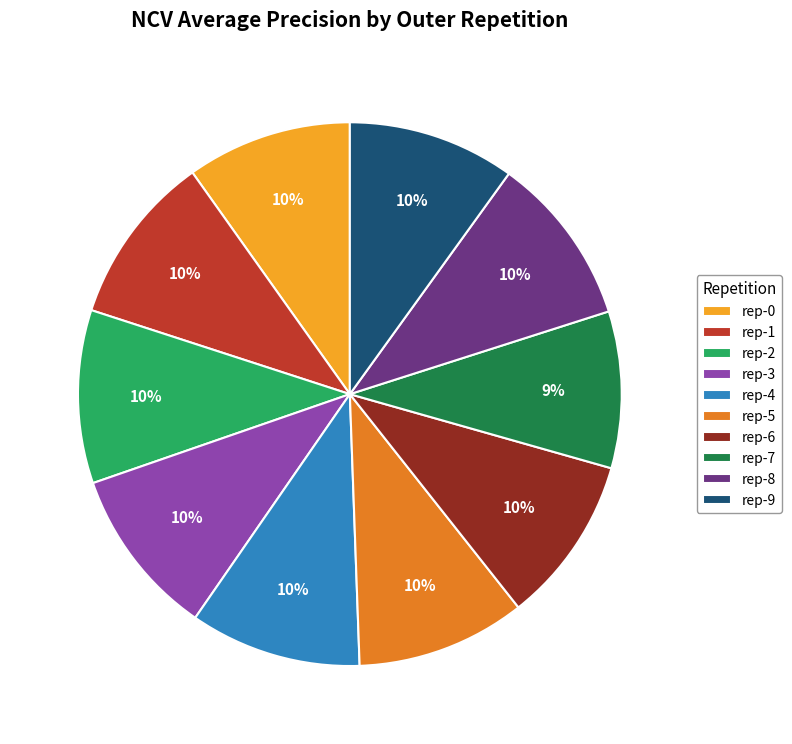

Which category has the smallest portion of the pie?

rep-7